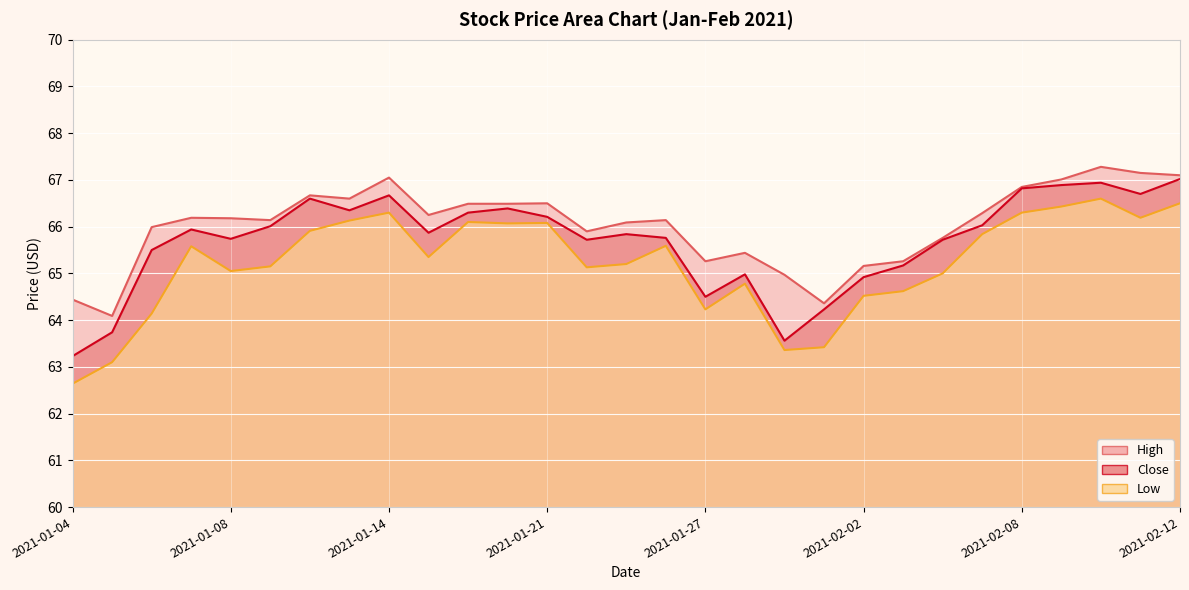

What is the spread (max minus min) of values at 2021-01-21?

0.4